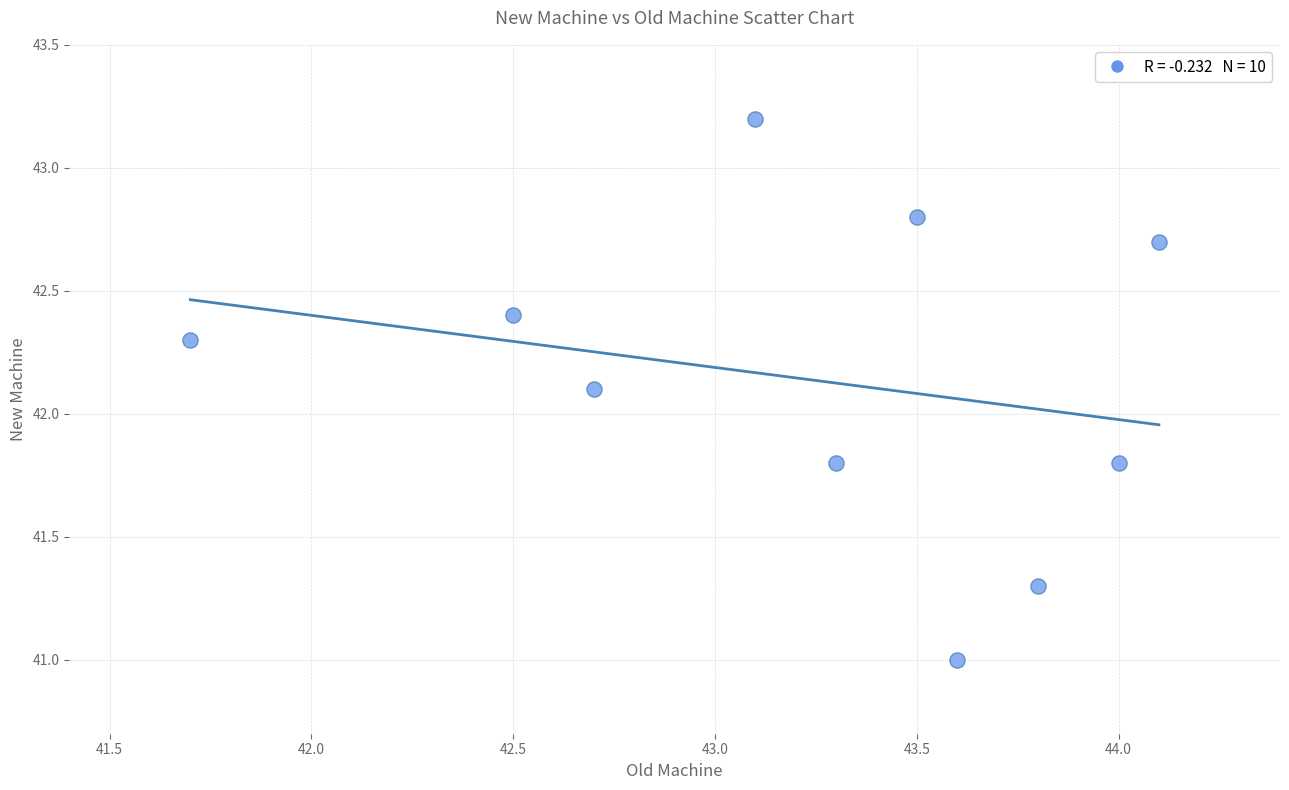

What Y value in the scatter plot is closest to 42?

42.1